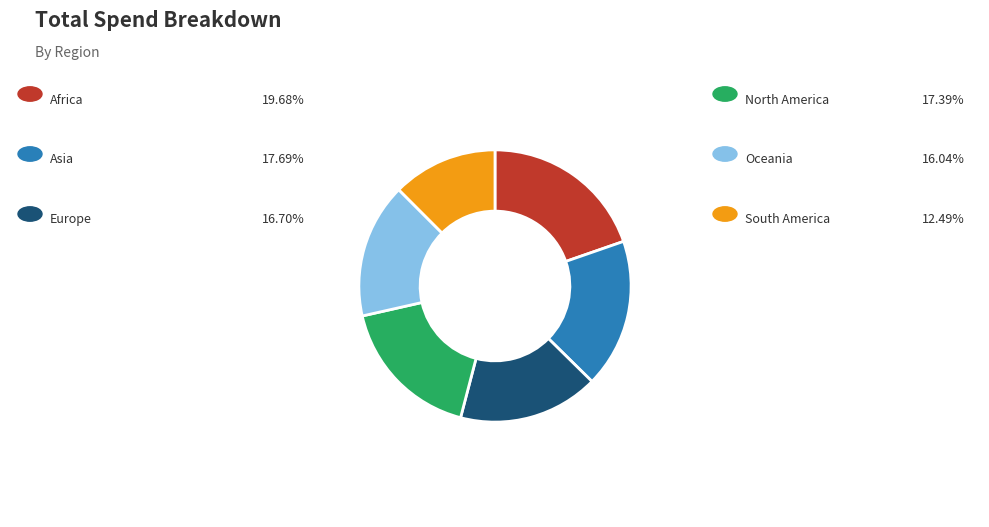

Is there any slice that represents more than half of the pie?

No